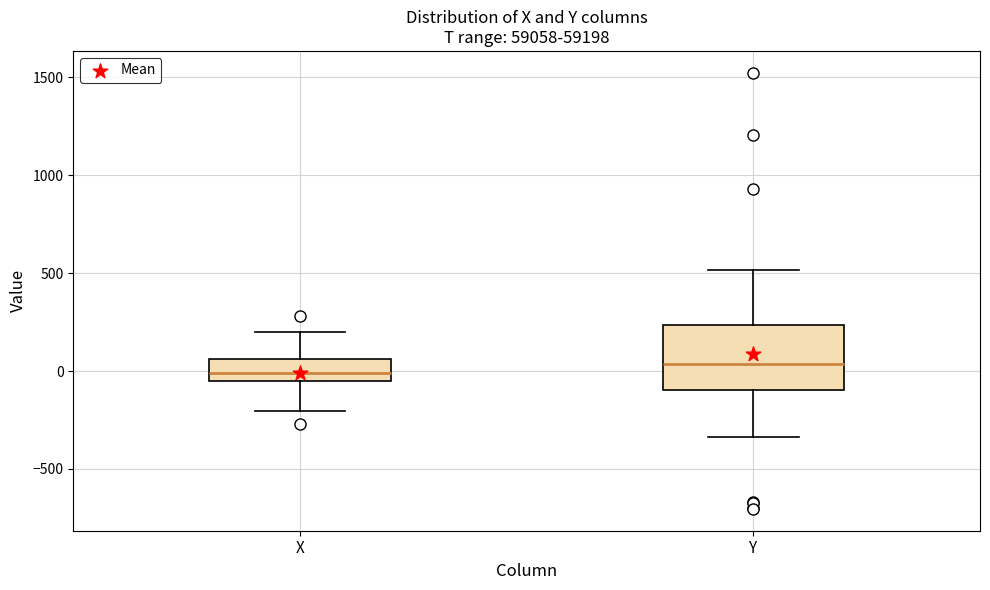

Where is the lower edge of the box for Y on the y-axis? The values are not printed on the chart, so give them approximately, as read against the axis.

-100